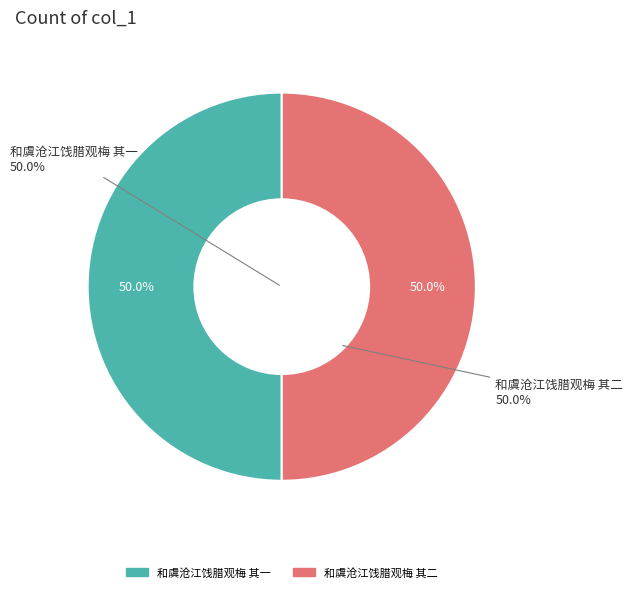

Which slice is the largest?

和虞沧江饯腊观梅 其一